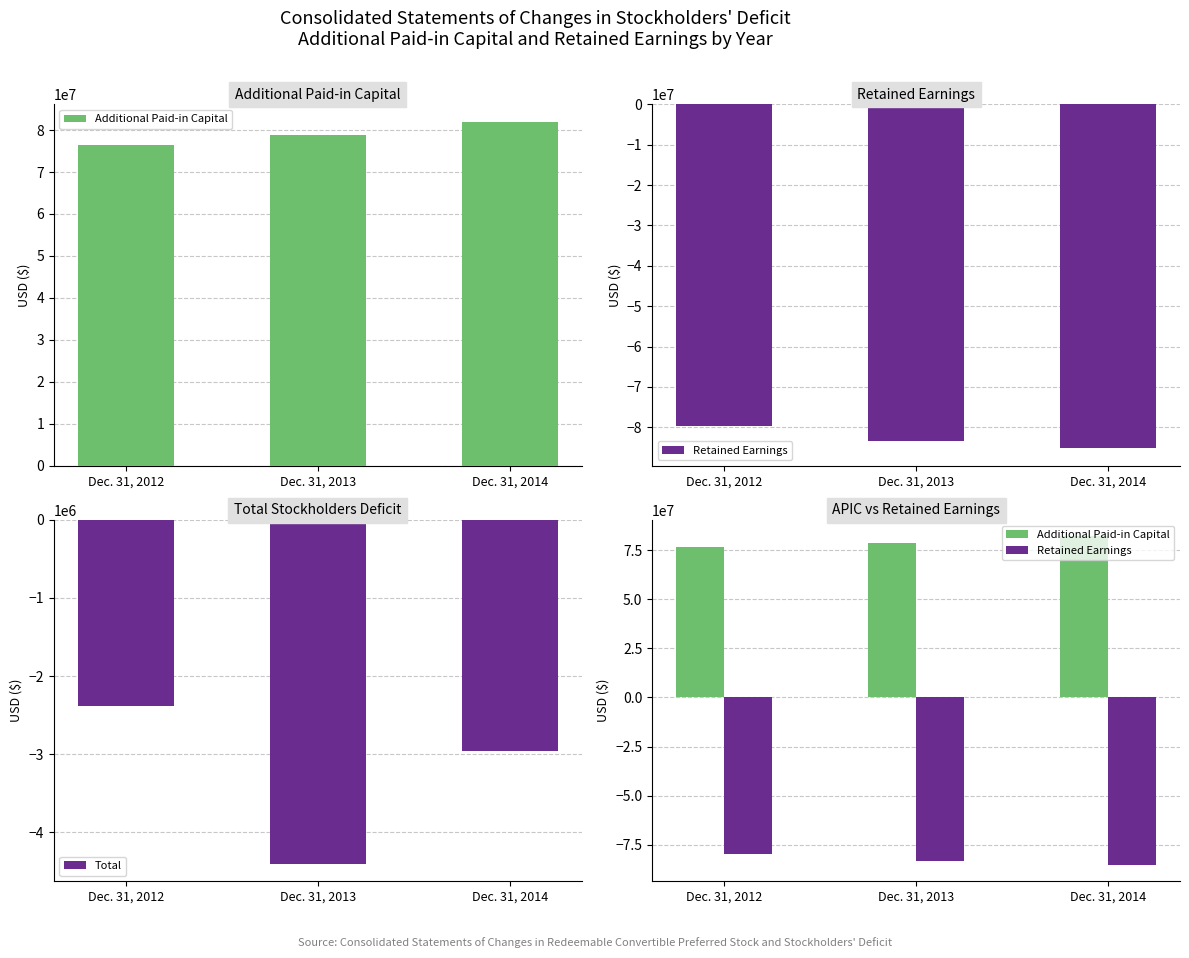

How many Additional Paid-in Capital values are between 76455045 and 82026952?

3